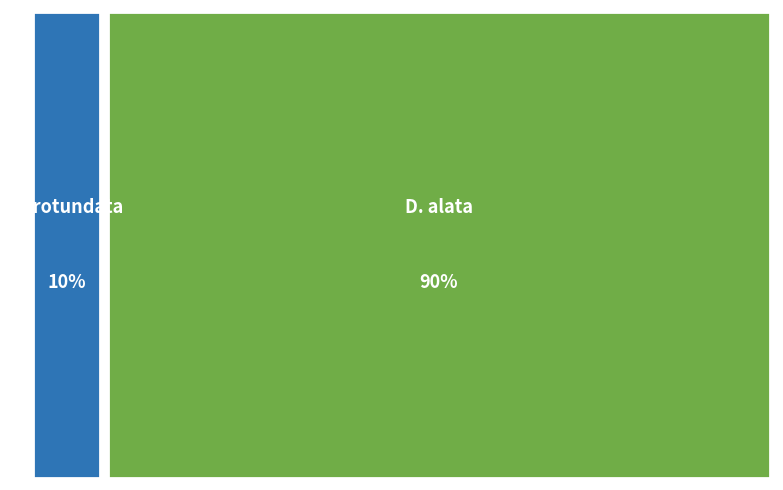

Is there a majority slice in this chart?

Yes